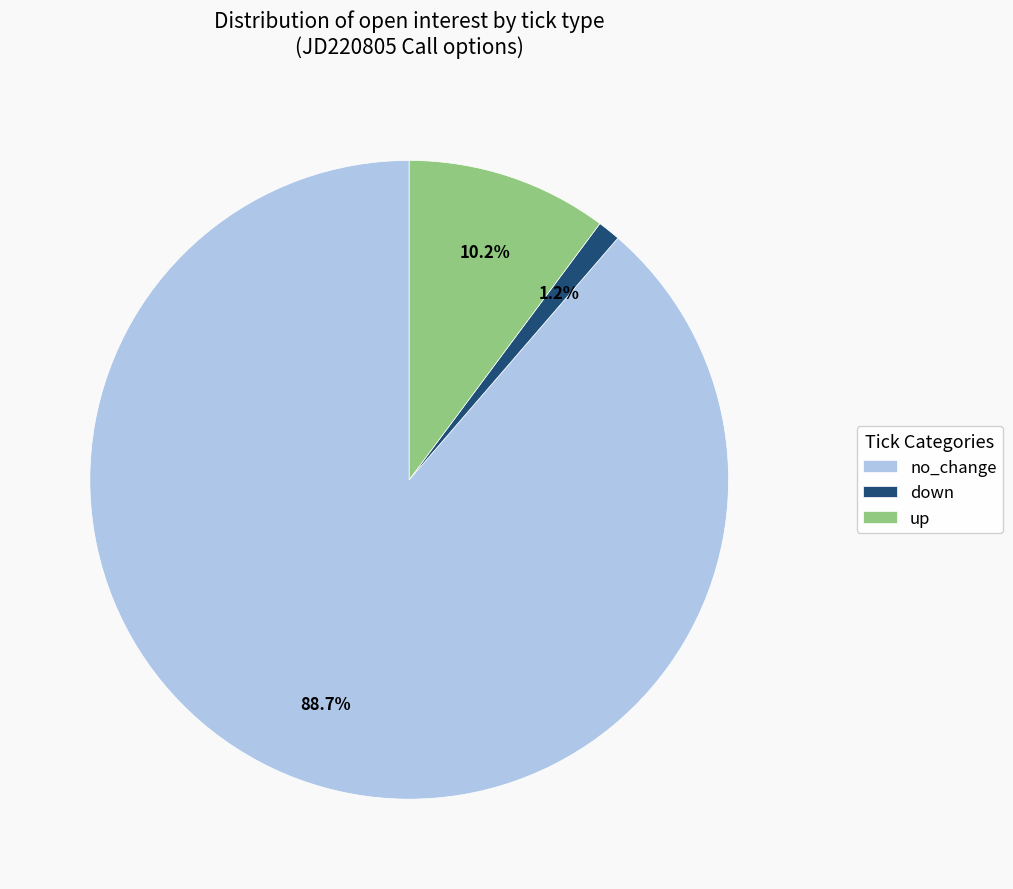

Is the sum of no_change and up greater than half?

Yes